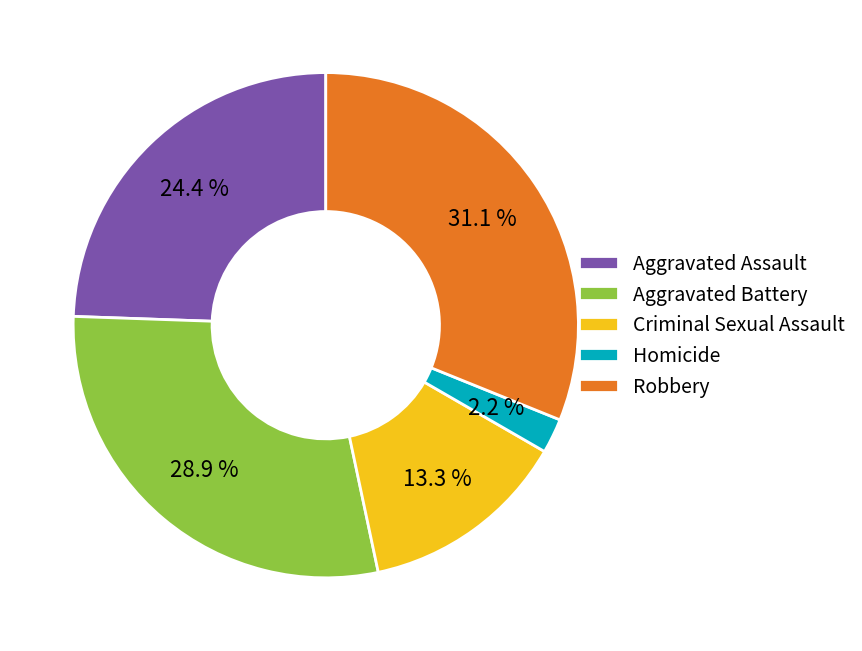

True or false: Robbery accounts for 46% of the total.

False